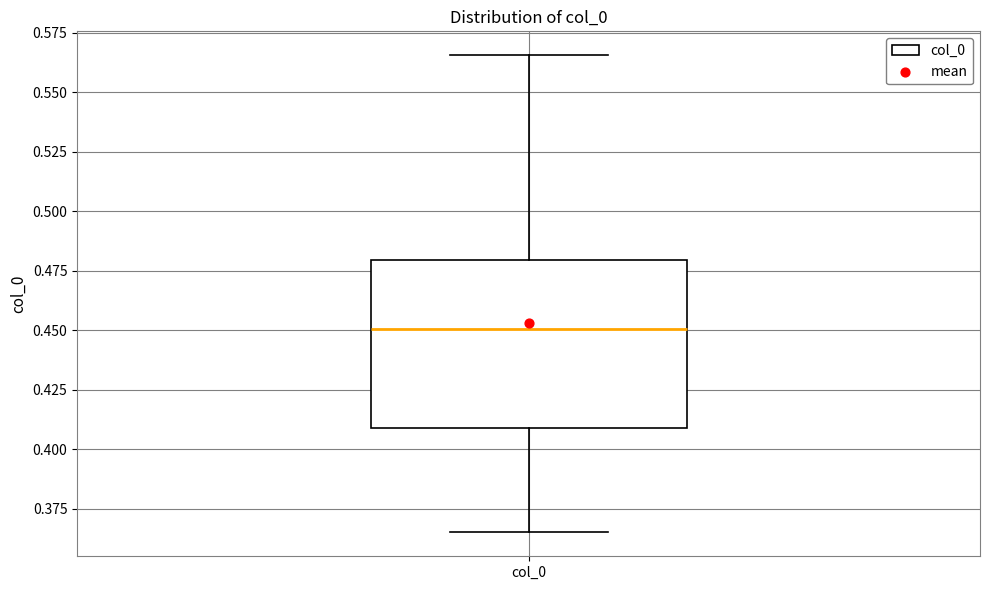

Where is the lower edge of the box for col_0 on the y-axis? The values are not printed on the chart, so give them approximately, as read against the axis.

0.410